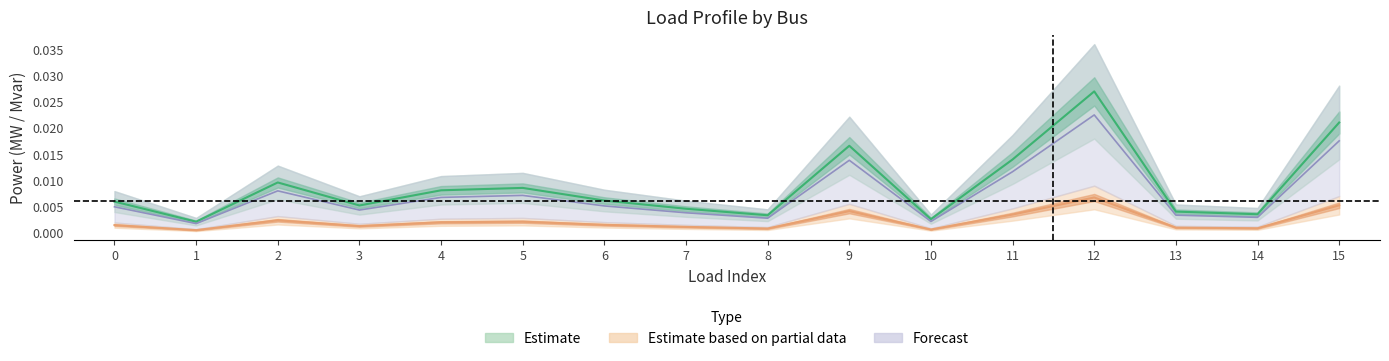

Where is q_mvar nearest to the value 0?

1